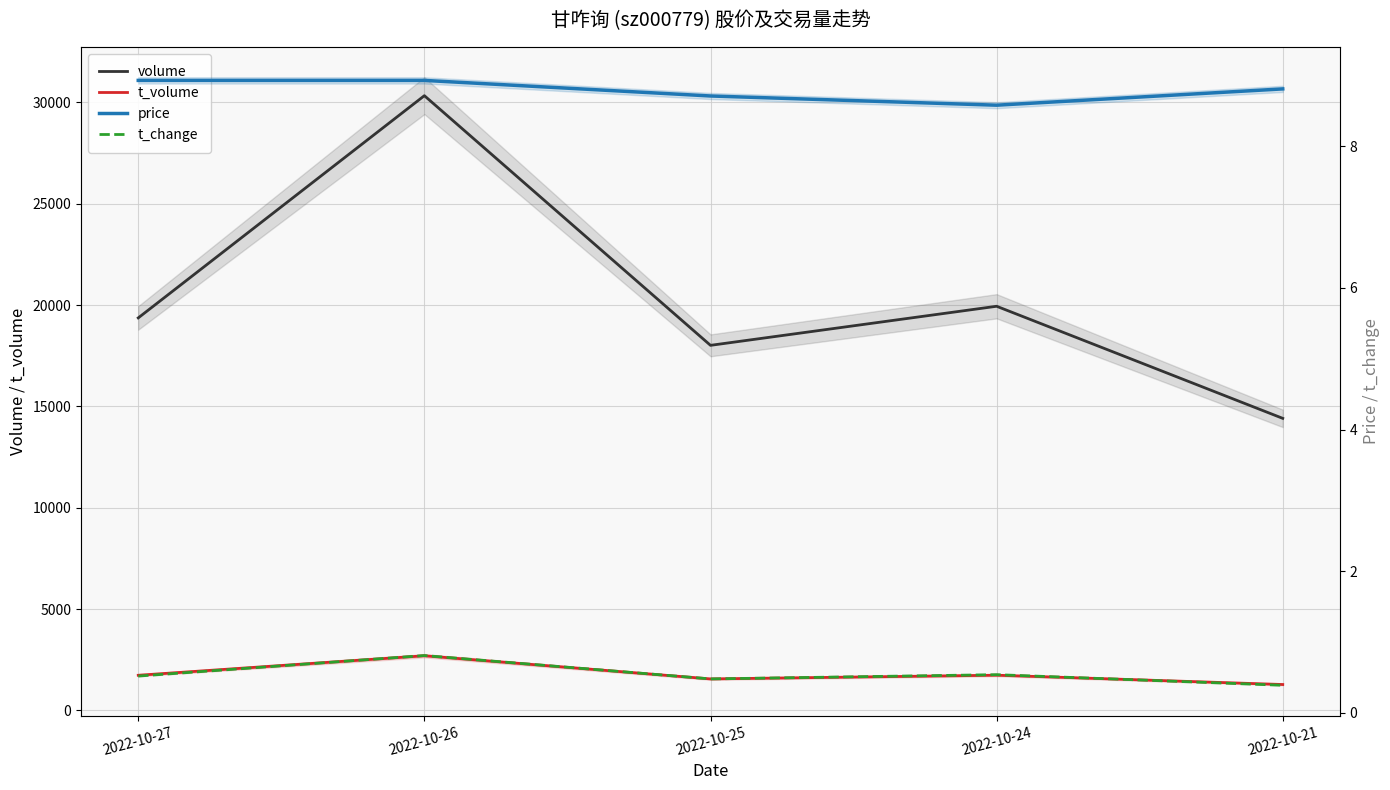

True or false: volume and t_volume intersect in this chart.

False